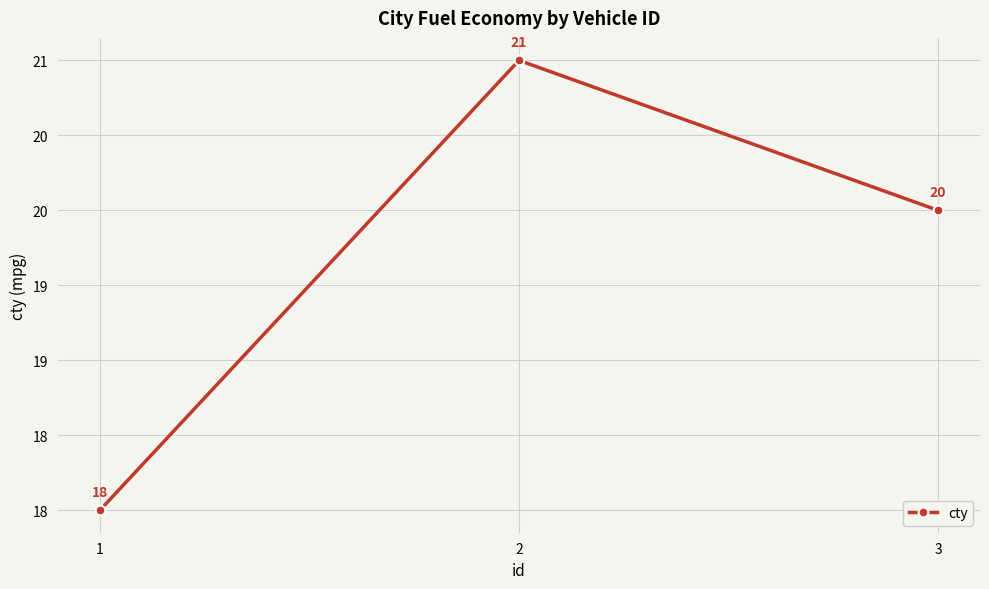

Does the chart have visible grid lines?

Yes